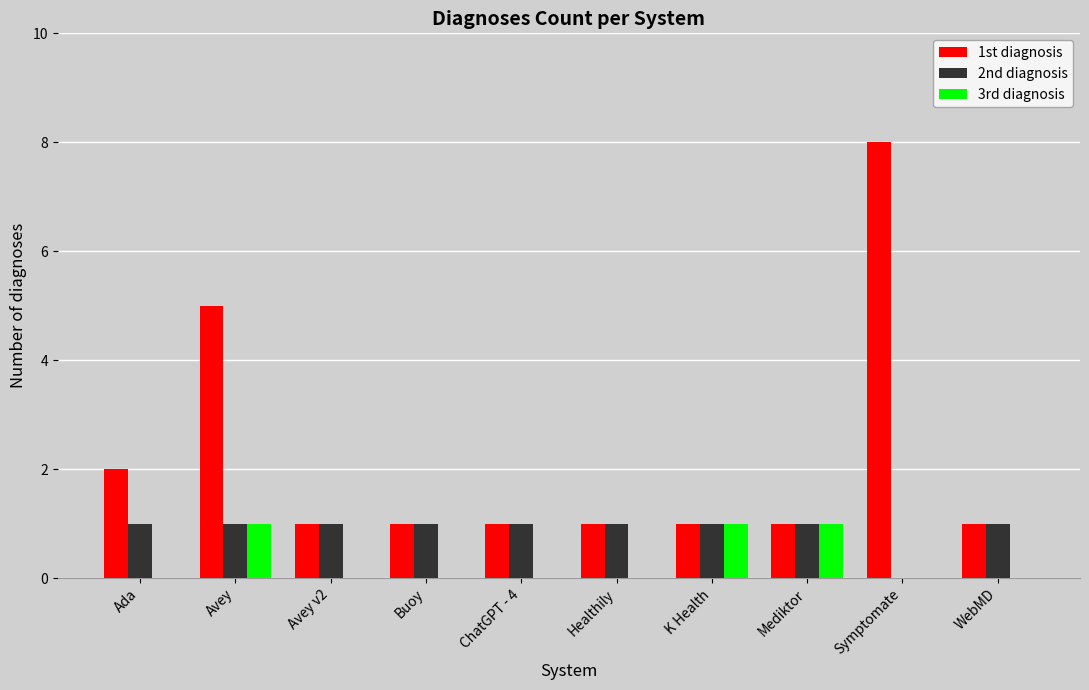

True or false: 2nd diagnosis has a value of 1 at Avey.

True